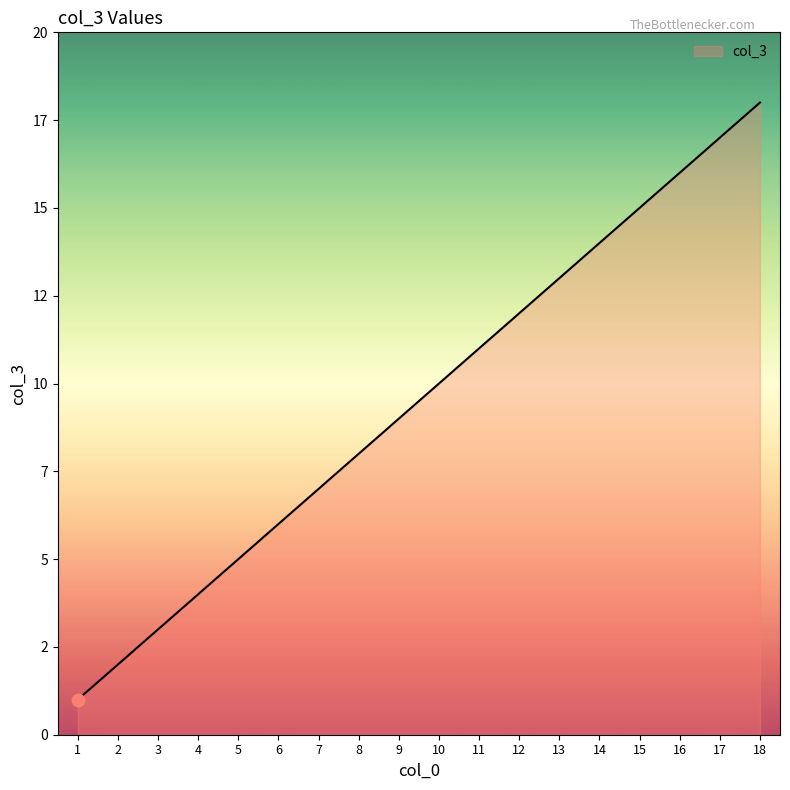

Which has a higher value, 11 or 6?

11